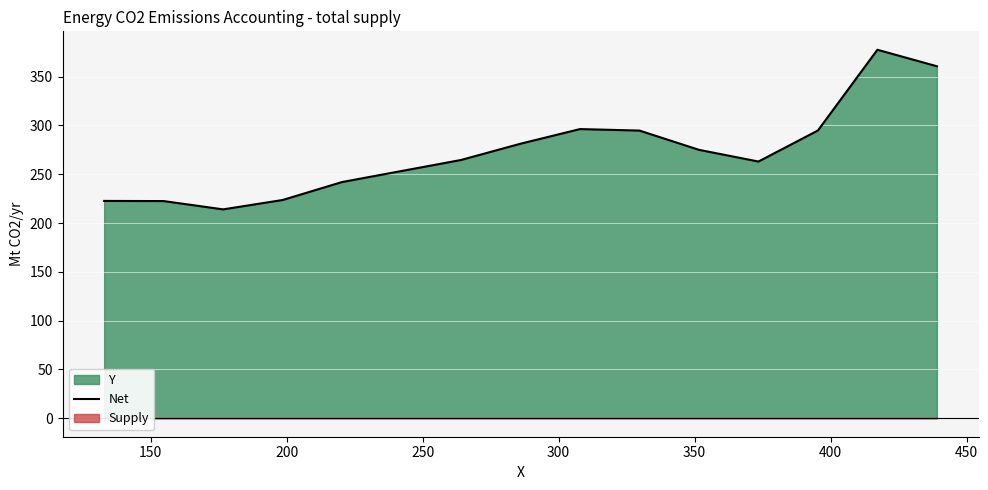

How many data points does each series have?

14